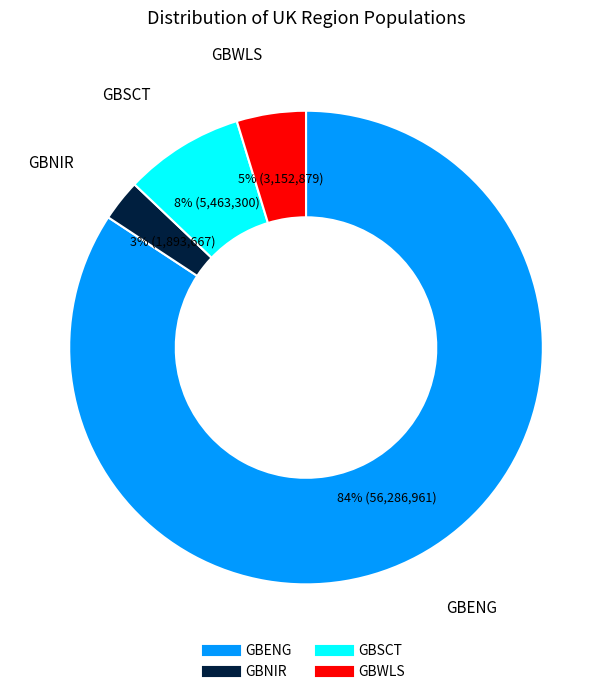

Which has a higher value, GBSCT or GBNIR?

GBSCT